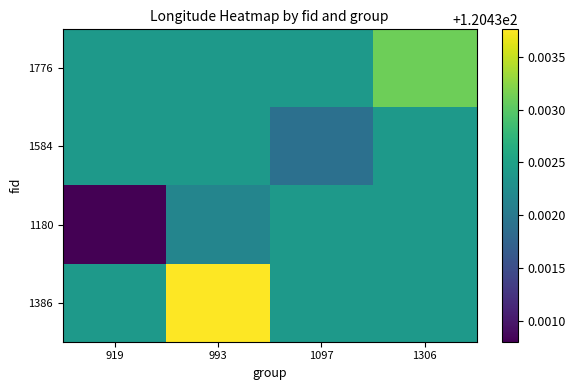

Rank the series at 919 from lowest to highest value.

1180, 1776, 1584, 1386